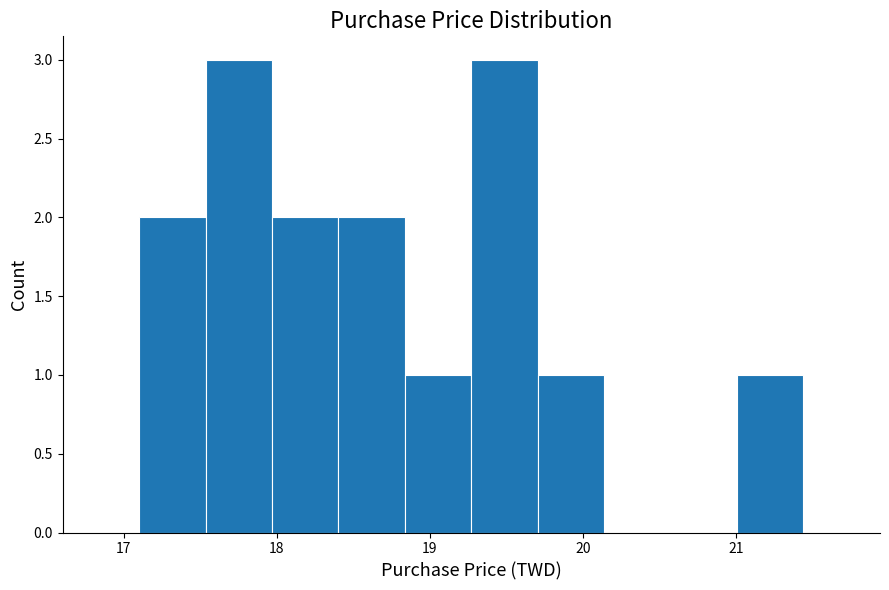

Reading left to right, list every bar in this chart as the range it spans on the x-axis followed by its height. Neither the bar edges nor the heights are printed on the chart, so give them approximately, as read against the axes.

17.1 to 17.5: 2
17.5 to 18.0: 3
18.0 to 18.4: 2
18.4 to 18.8: 2
18.8 to 19.3: 1
19.3 to 19.7: 3
19.7 to 20.1: 1
20.1 to 20.6: 0
20.6 to 21.0: 0
21.0 to 21.4: 1